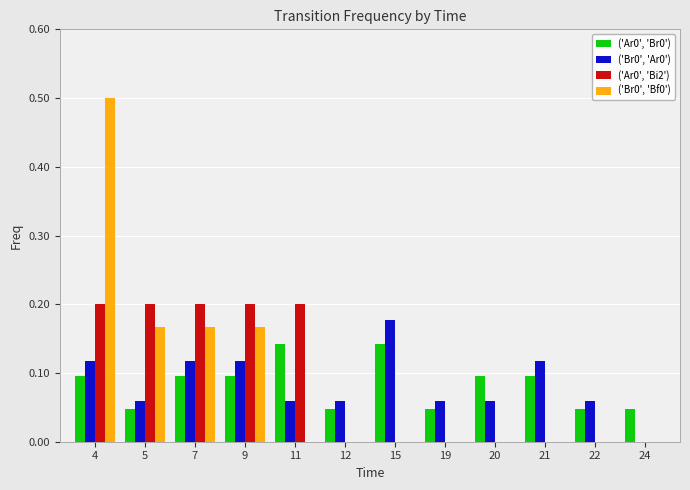

Is it true that ('Ar0', 'Br0') equals 0.0 at 4?

False